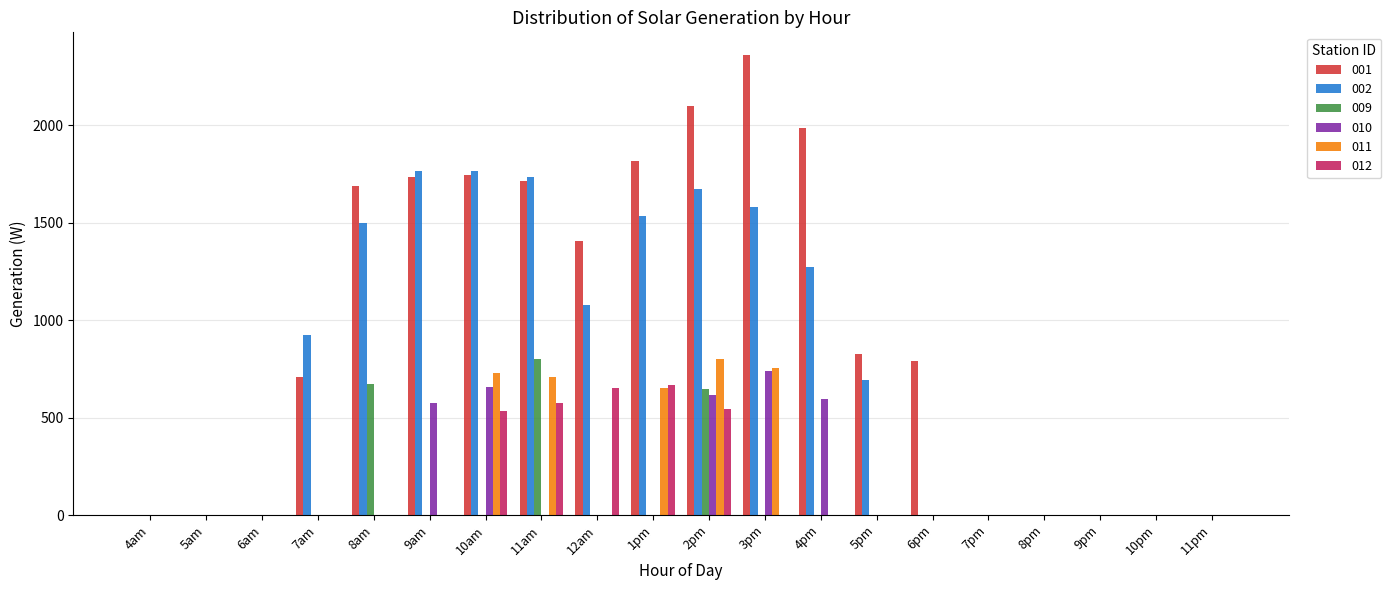

What is the total value across all series at 9am?

4071.0